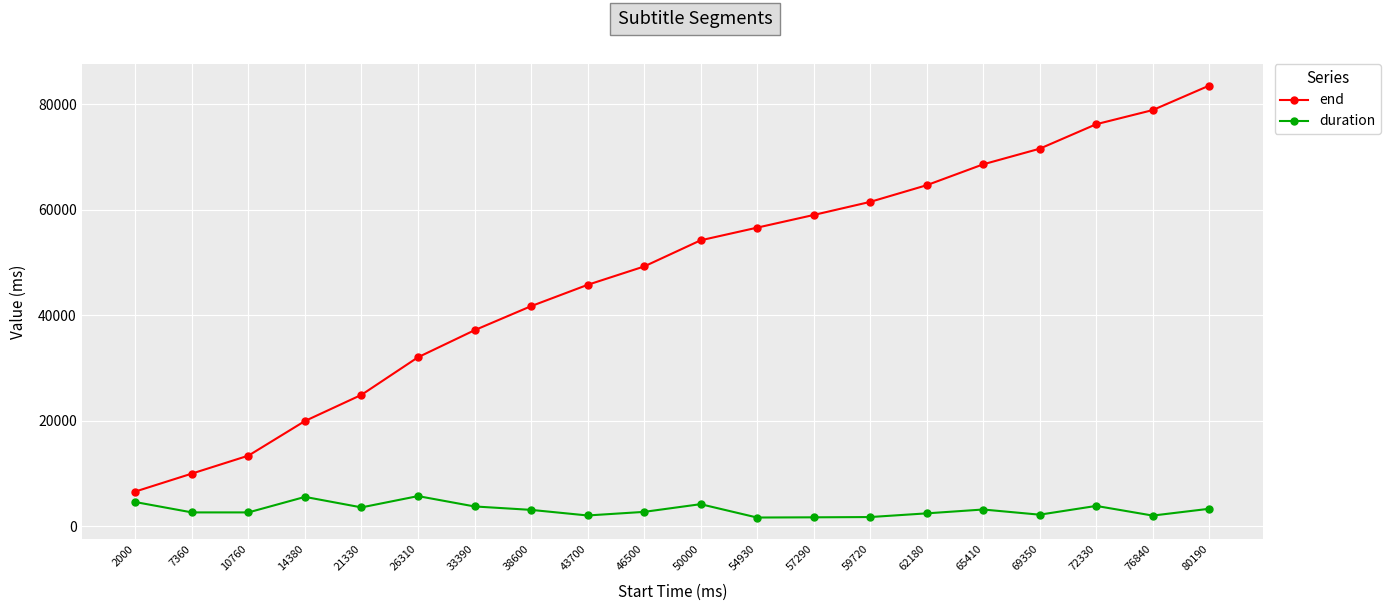

True or false: duration has more than 1 points higher than both neighbors.

True